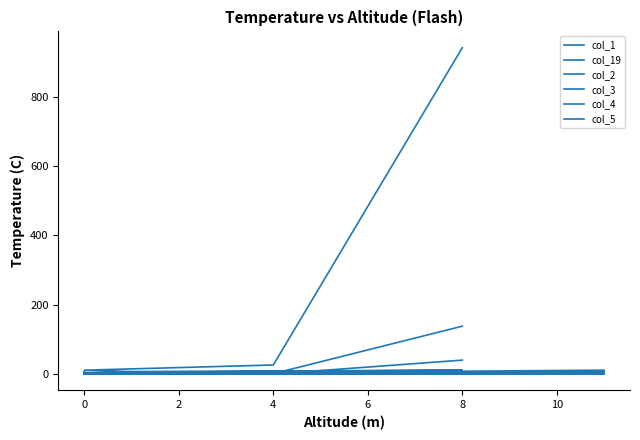

How many categories are shown in the chart?

20